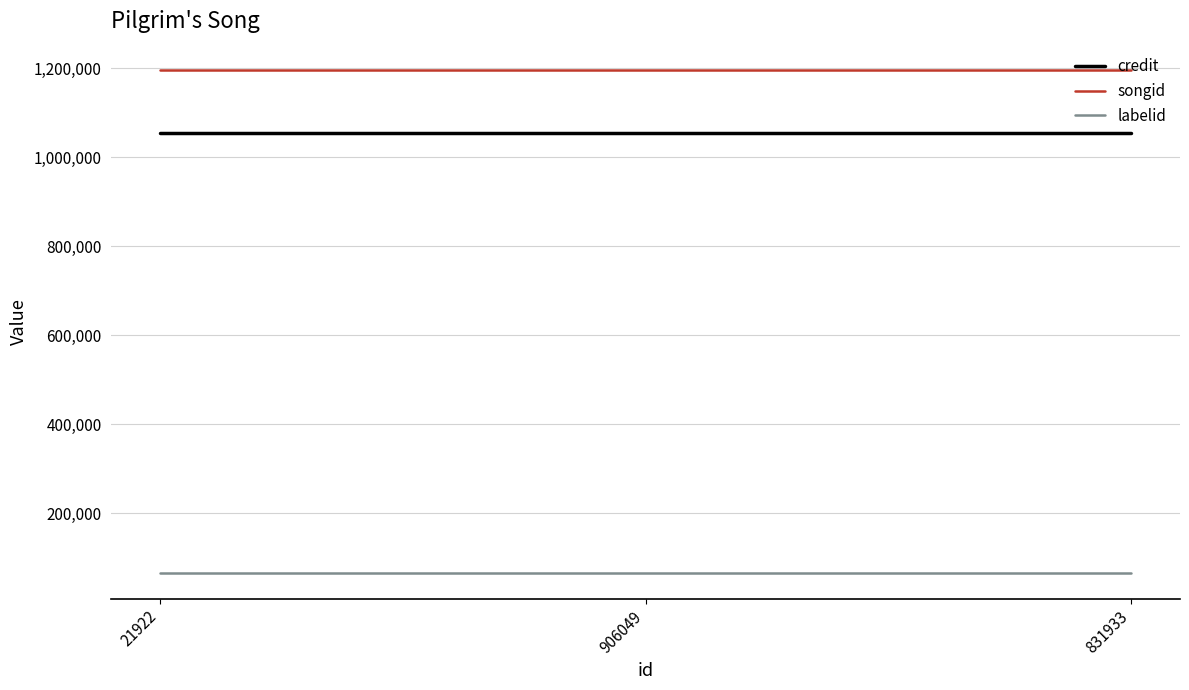

What is the spread (max minus min) of values at 906049?

1131149